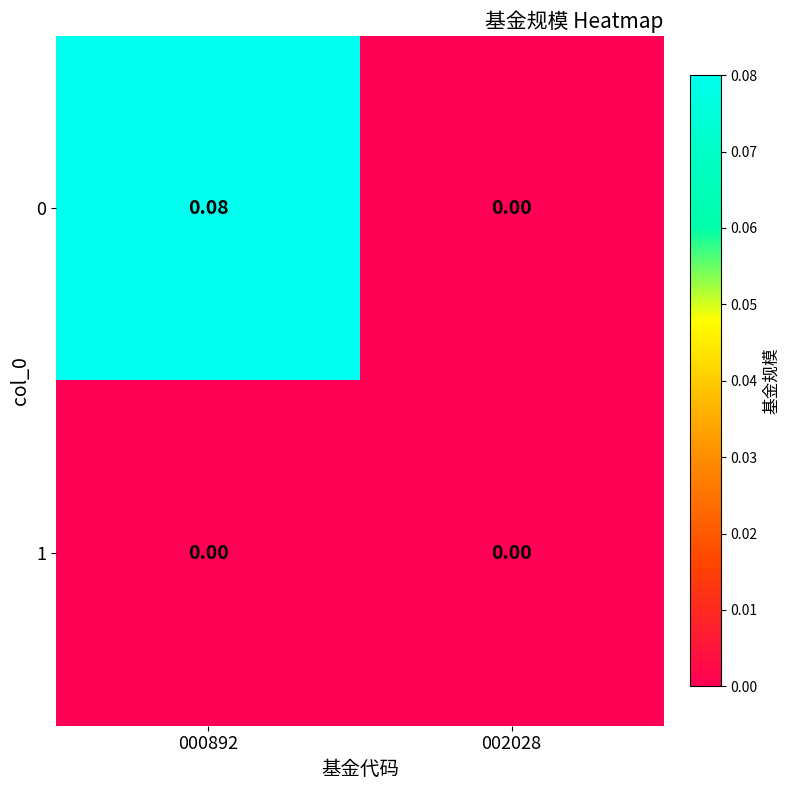

List the series in order of their overall mean, highest first.

0, 1